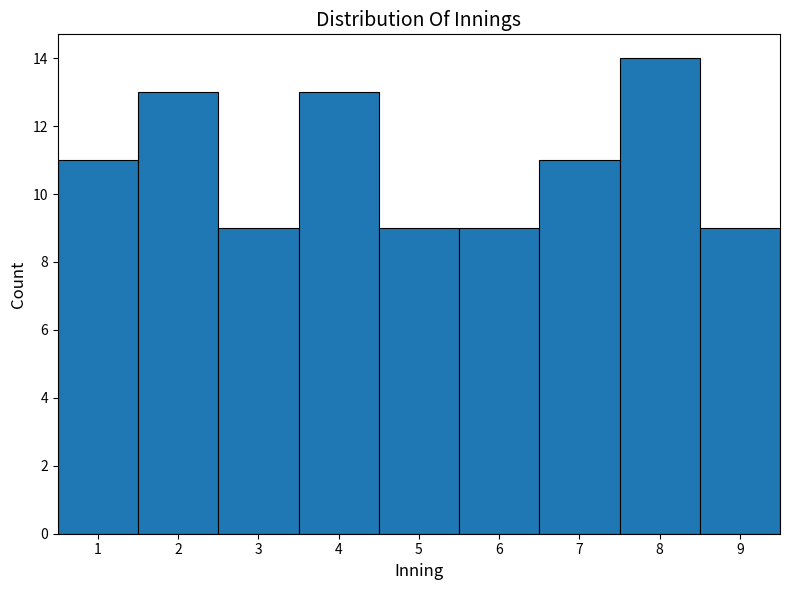

Reading left to right, list every bar in this chart as the range it spans on the x-axis followed by its height. The values are not printed on the chart, so give them approximately, as read against the axis.

0.5 to 1.5: 11
1.5 to 2.5: 13
2.5 to 3.5: 9
3.5 to 4.5: 13
4.5 to 5.5: 9
5.5 to 6.5: 9
6.5 to 7.5: 11
7.5 to 8.5: 14
8.5 to 9.5: 9